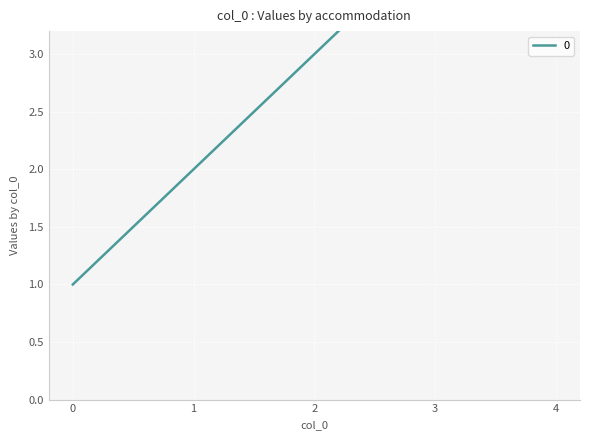

Reading right to left, transcribe all the data shown in this chart.

5	4	3	2	1